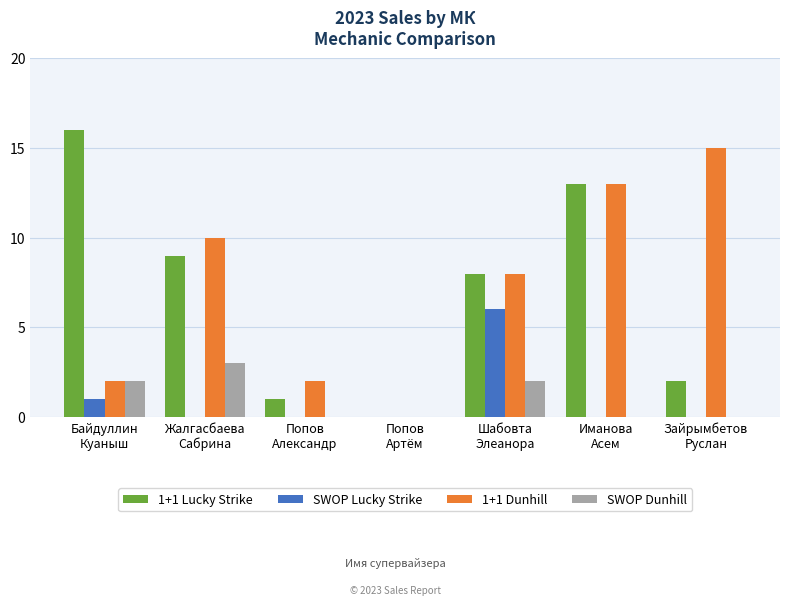

Is it true that 1+1 Dunhill equals 2 at Байдуллин
Куаныш?

True